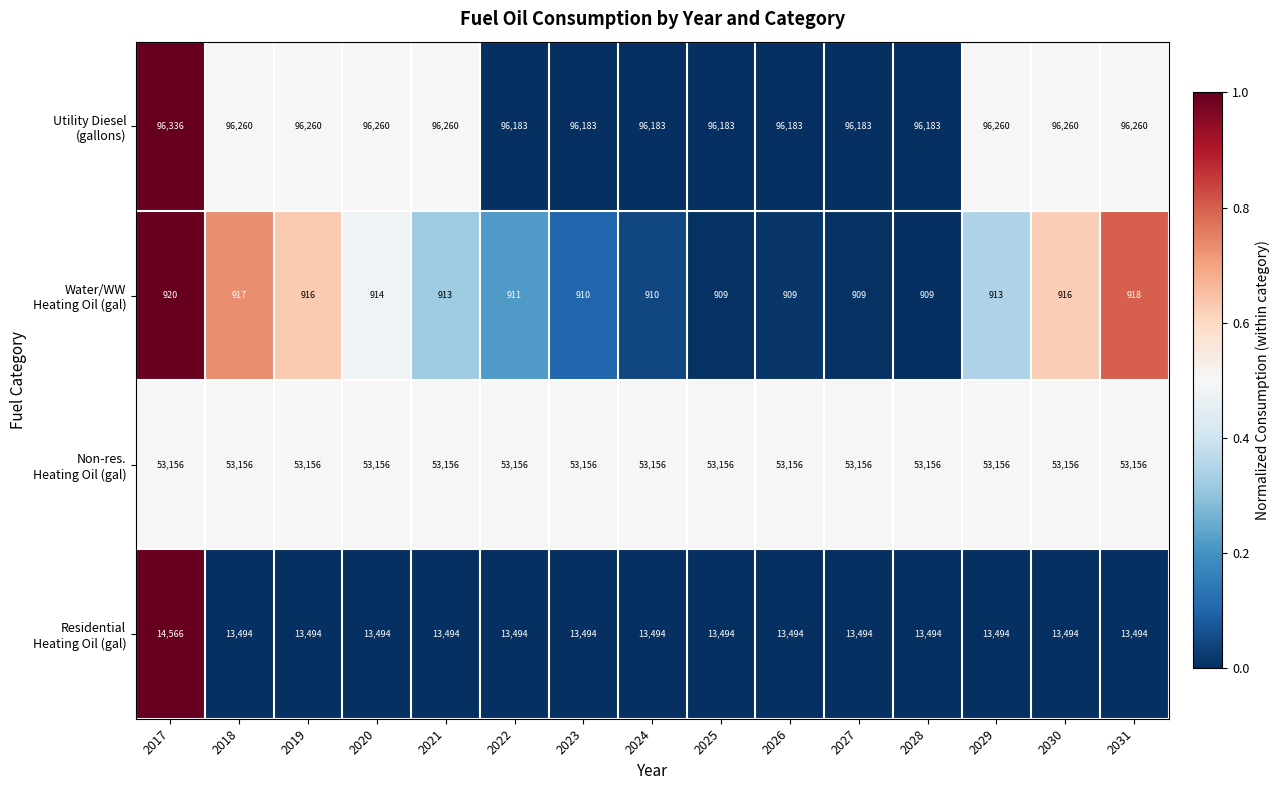

What is the total value across all series at 2026?

163742